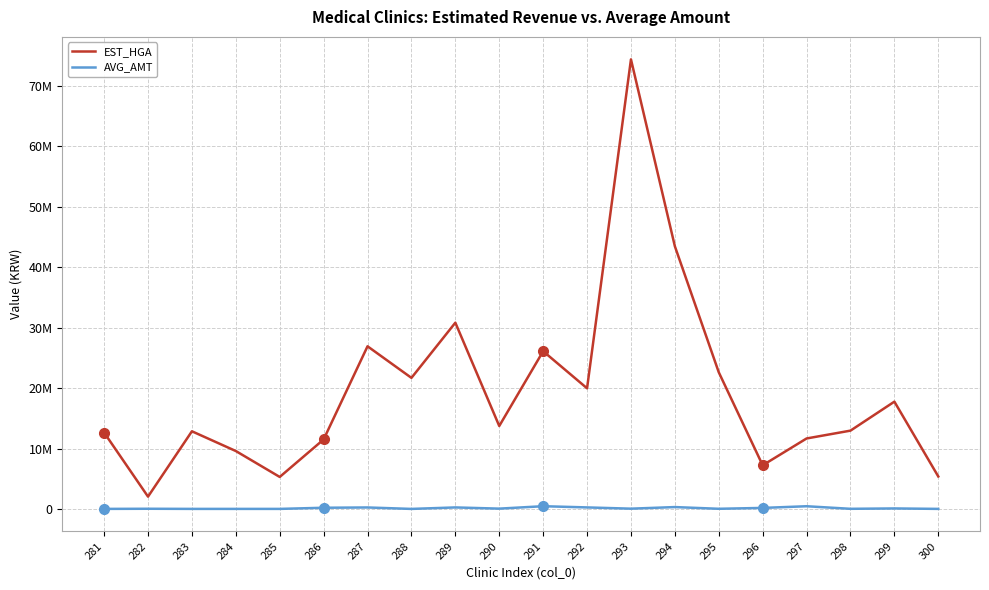

True or false: EST_HGA and AVG_AMT intersect in this chart.

False